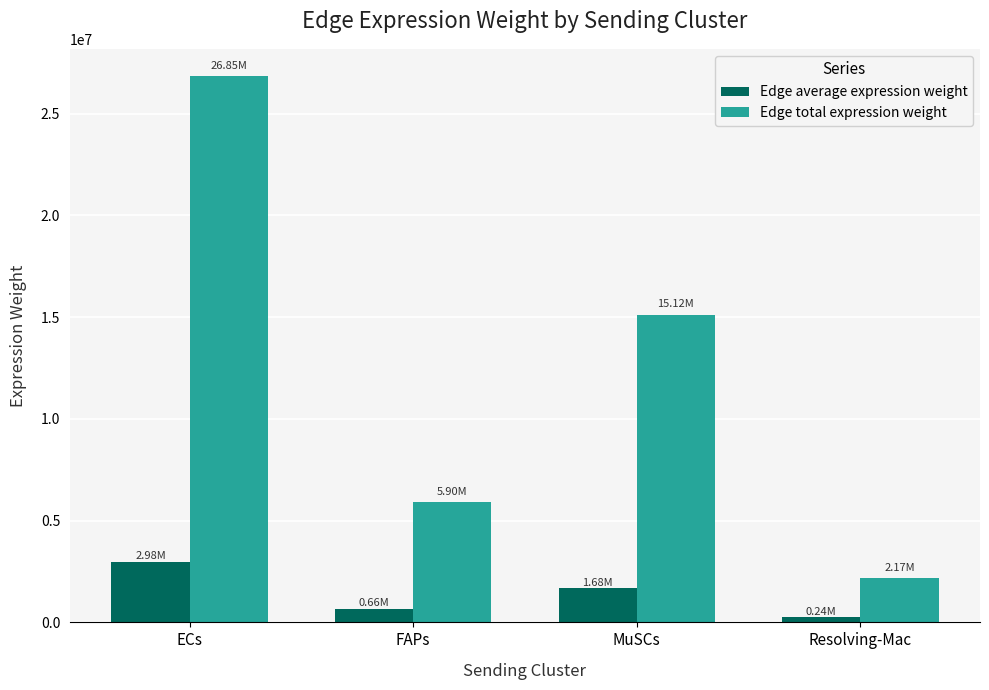

List the series in order of their peak value, lowest first.

Edge average expression weight, Edge total expression weight